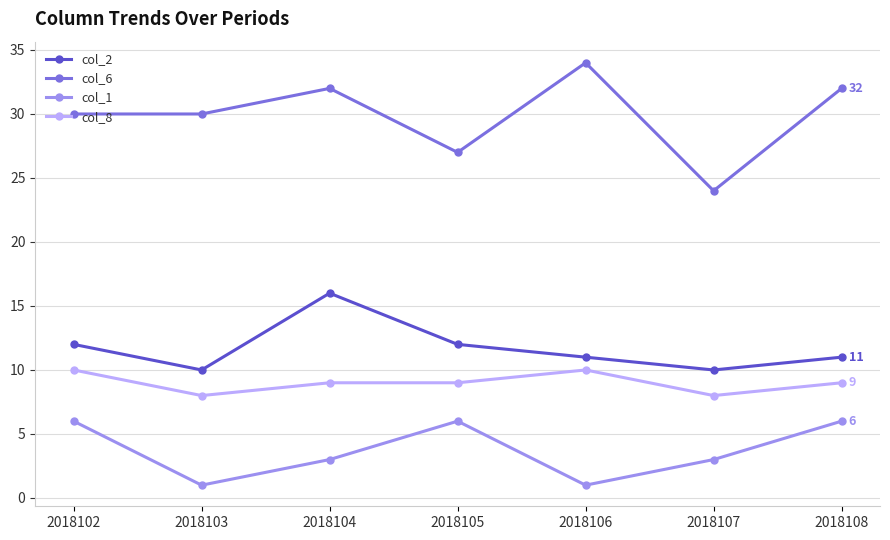

Reading right to left, list all the values displayed in this chart.

col_2: 2018108=11	2018107=10	2018106=11	2018105=12	2018104=16	2018103=10	2018102=12
col_6: 2018108=32	2018107=24	2018106=34	2018105=27	2018104=32	2018103=30	2018102=30
col_1: 2018108=6	2018107=3	2018106=1	2018105=6	2018104=3	2018103=1	2018102=6
col_8: 2018108=9	2018107=8	2018106=10	2018105=9	2018104=9	2018103=8	2018102=10